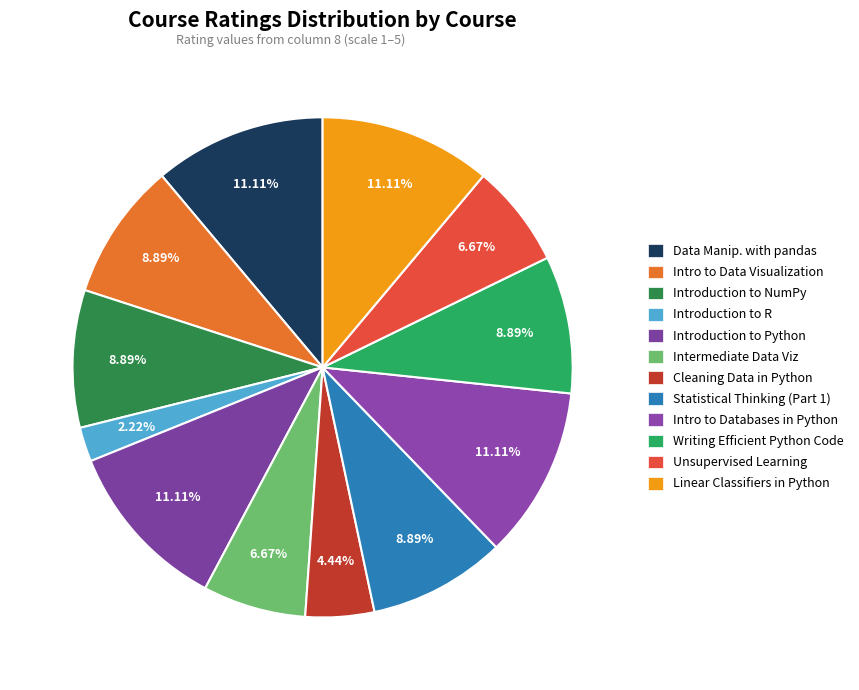

Count the number of slices in the pie.

12